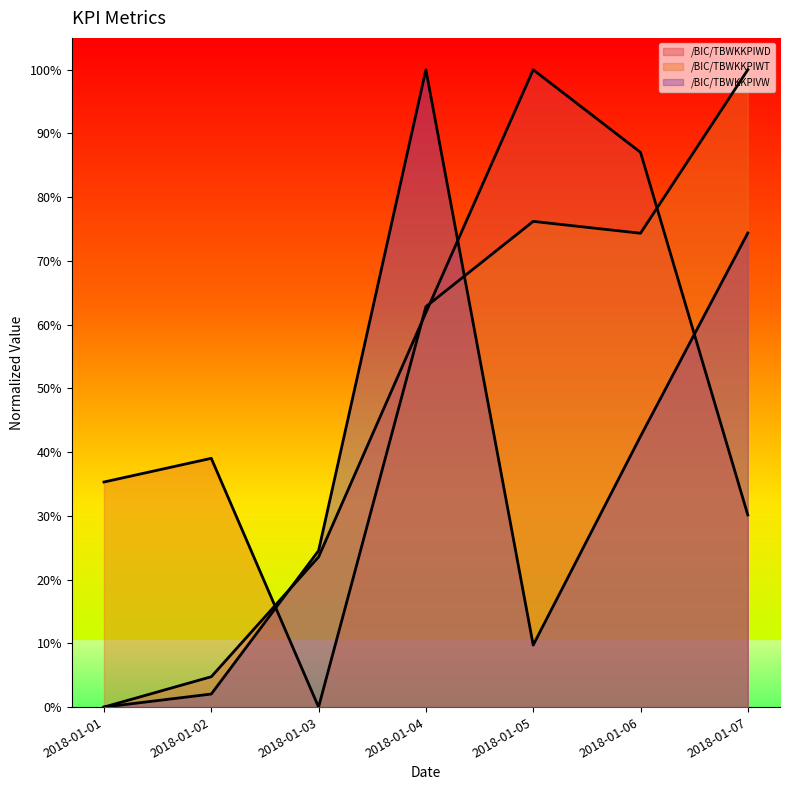

Is the value of /BIC/TBWKKPIVW at 2018-01-07 greater than the value of /BIC/TBWKKPIWD at 2018-01-01?

Yes